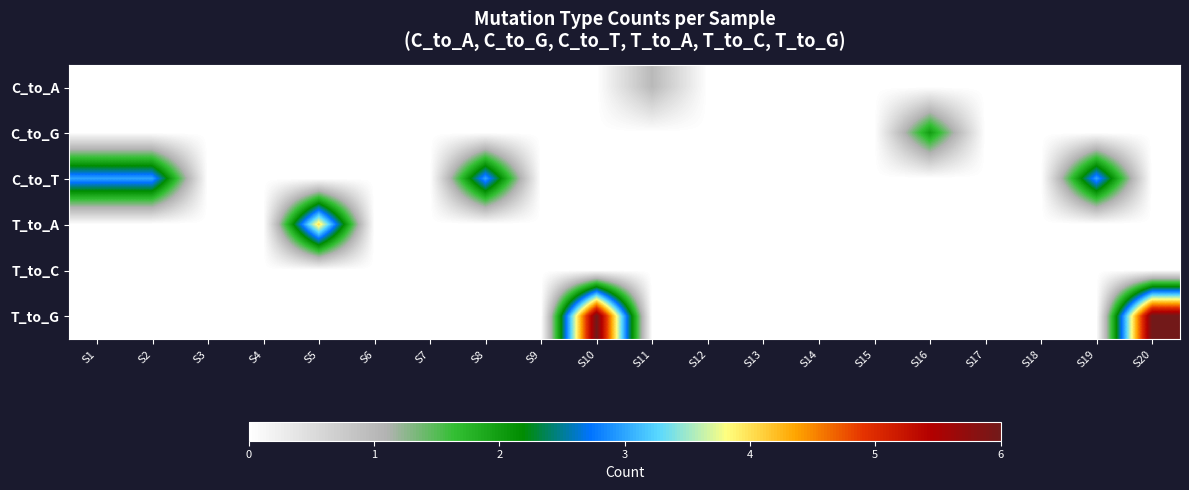

How many data points does each series have?

20